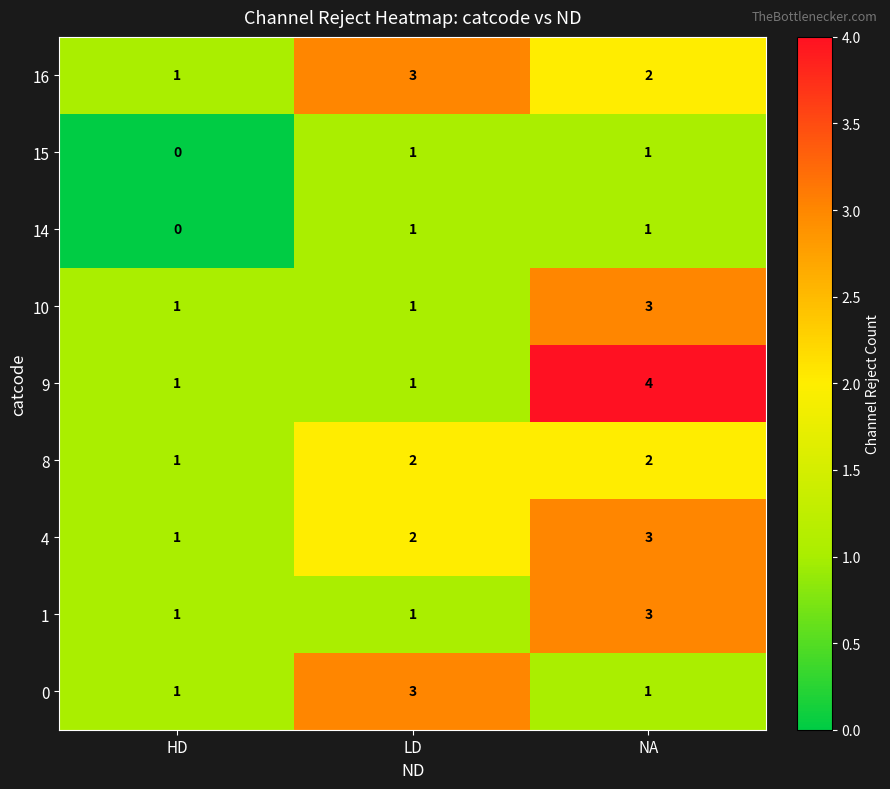

What is the highest value of the 4 series?

3